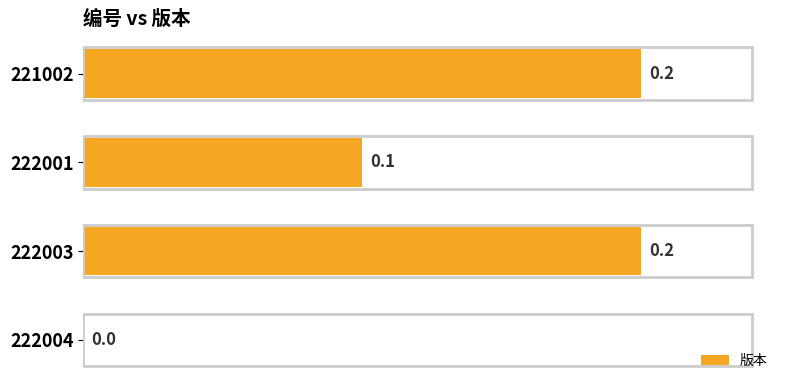

Between 222001 and 222004, which is larger?

222001